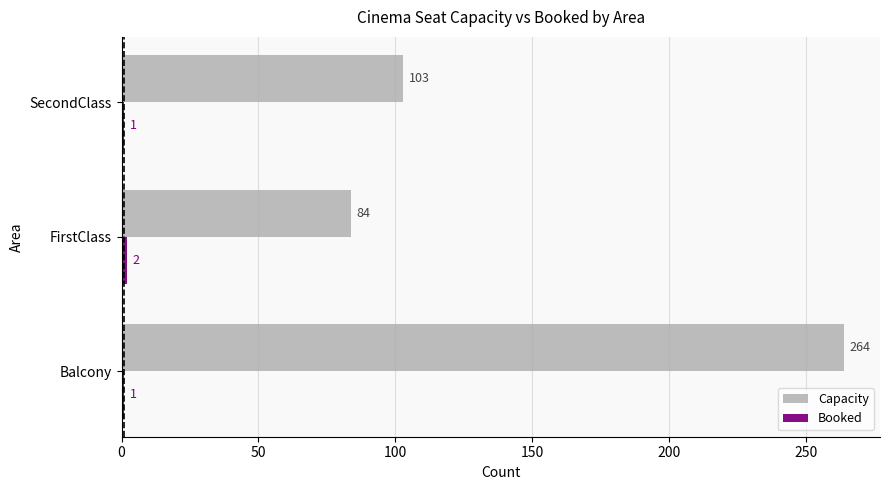

Which series has the largest range (max minus min)?

Capacity